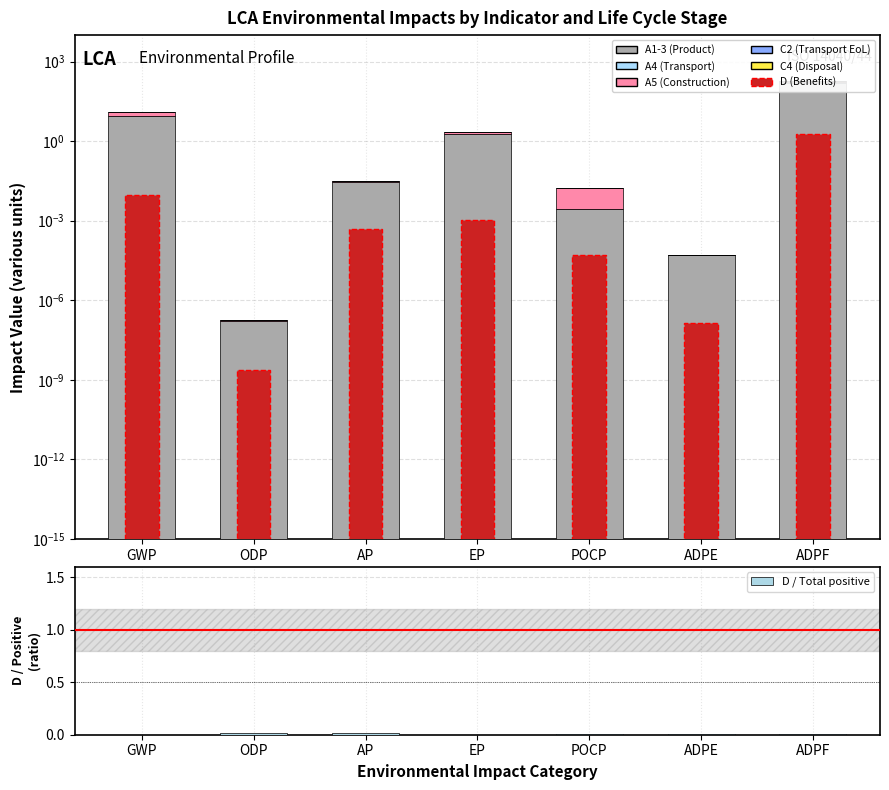

How many bars are there in each group?

6